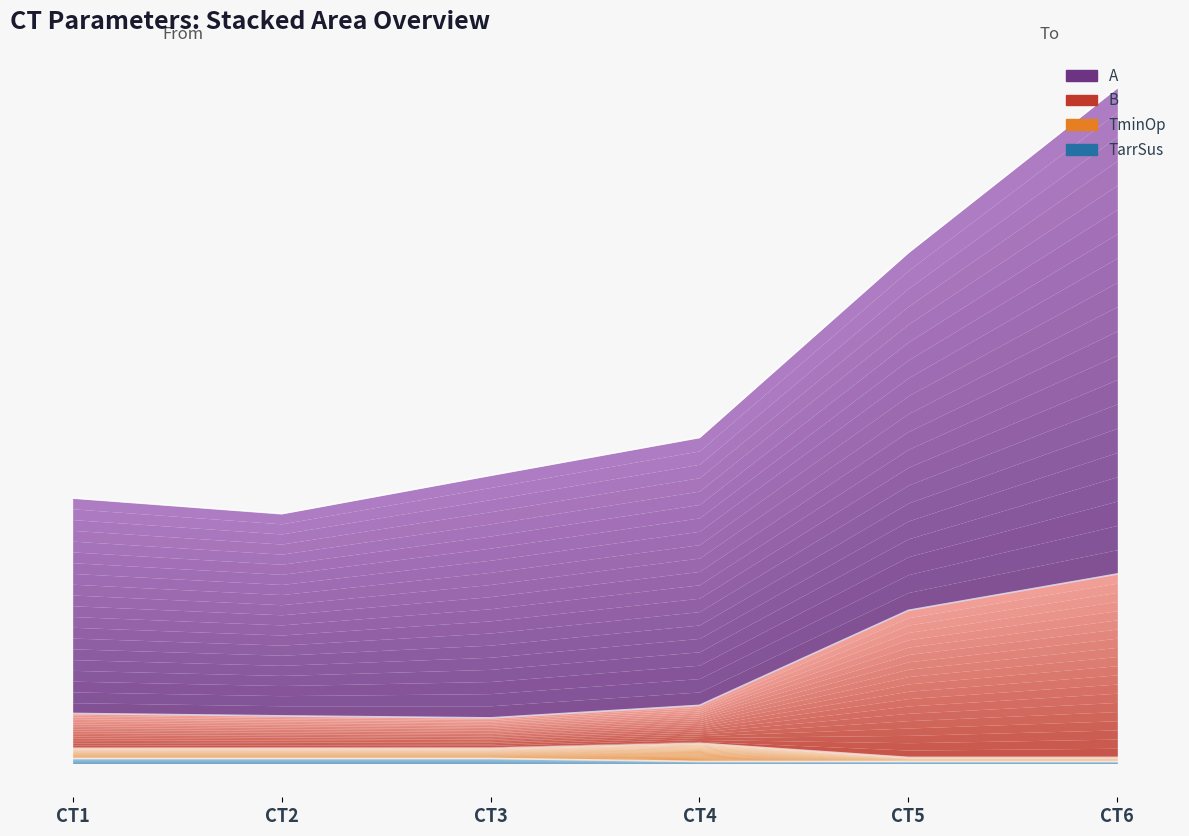

At which category does B reach its first local valley?

CT3